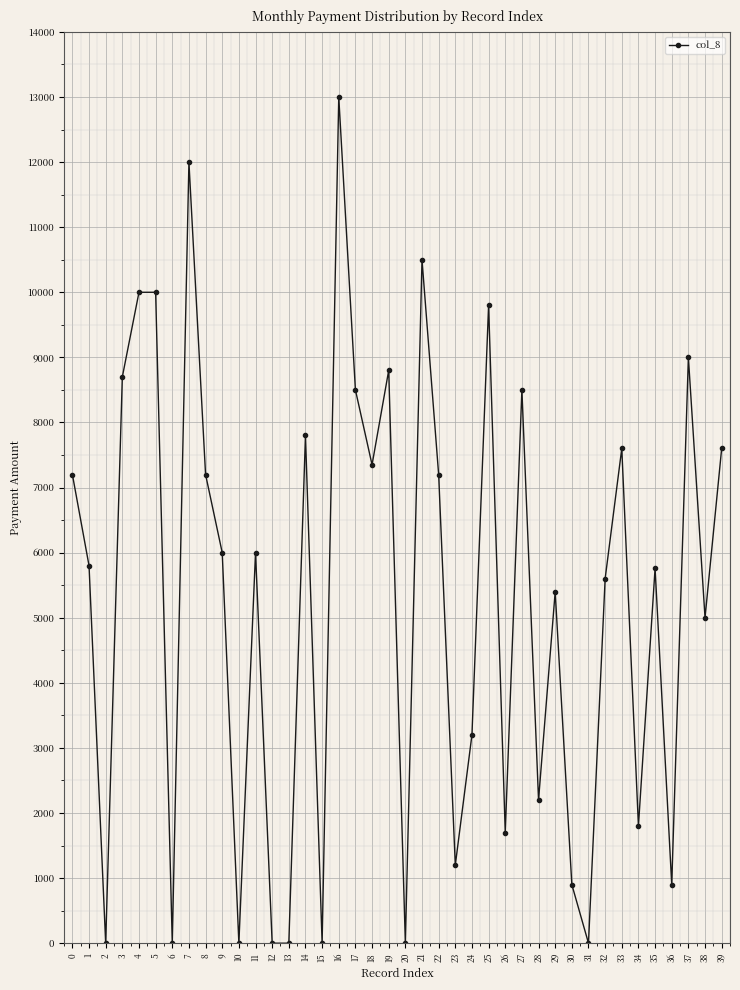

Where is the first local minimum?

2